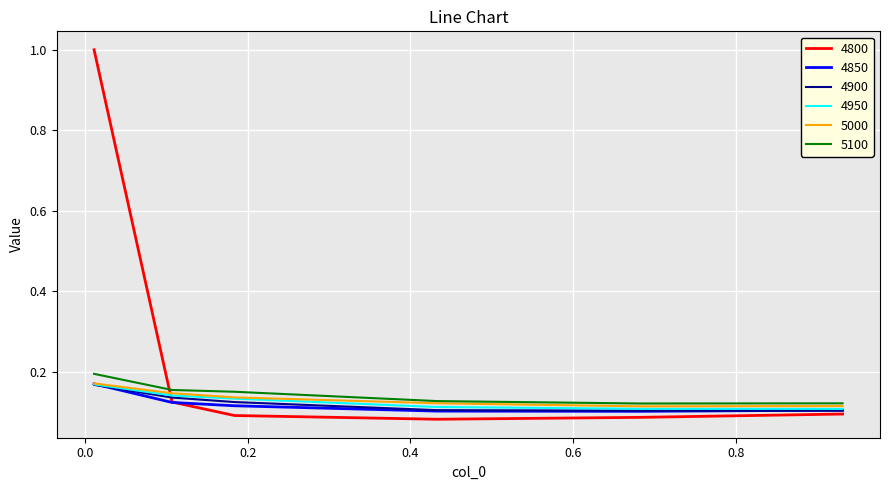

At how many categories does at least one series exceed 0?

6